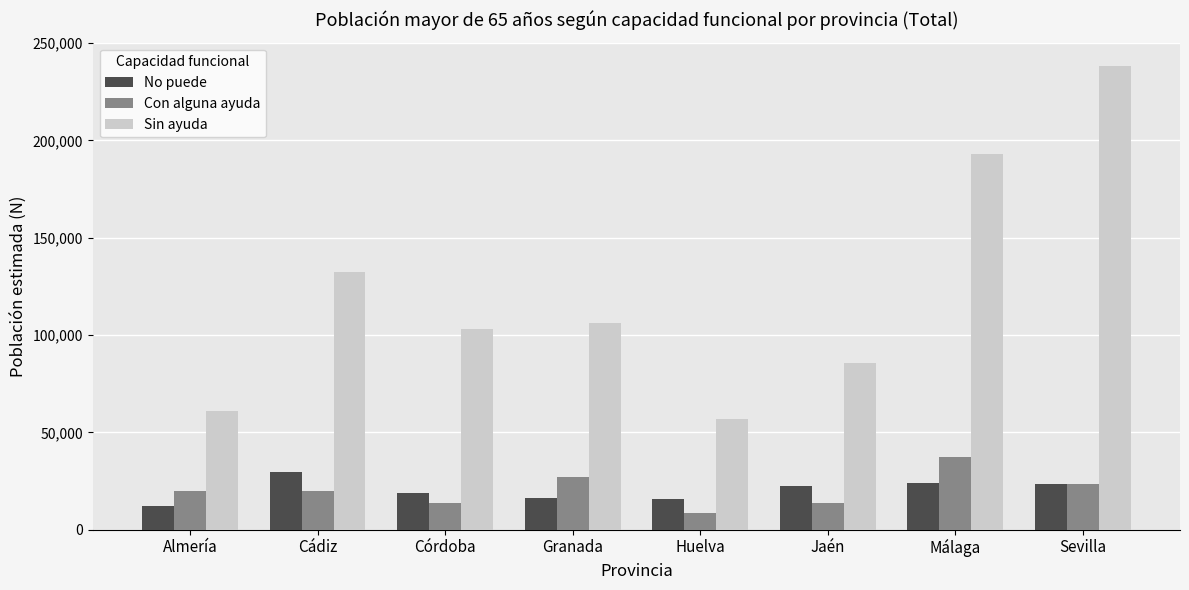

What is the total value across all series at Sevilla?

285169